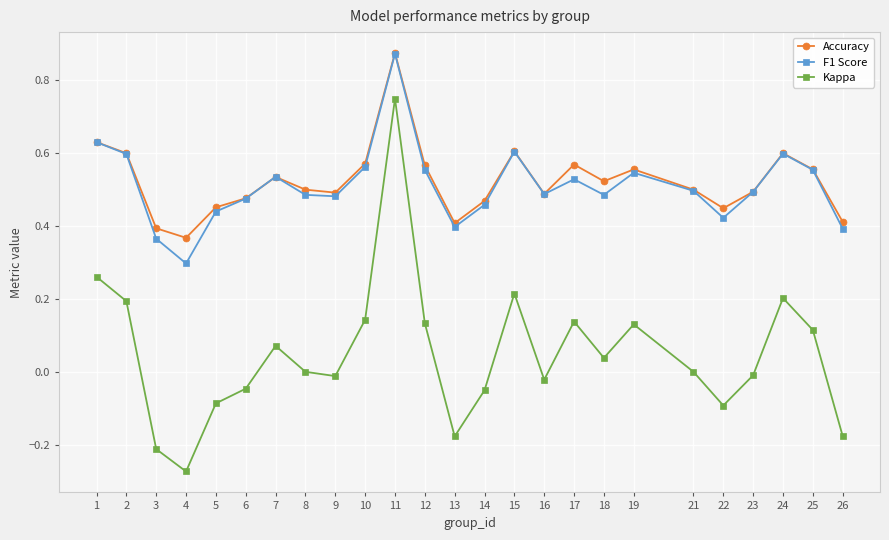

The value of Accuracy at 22 is 0.4. True or false?

True